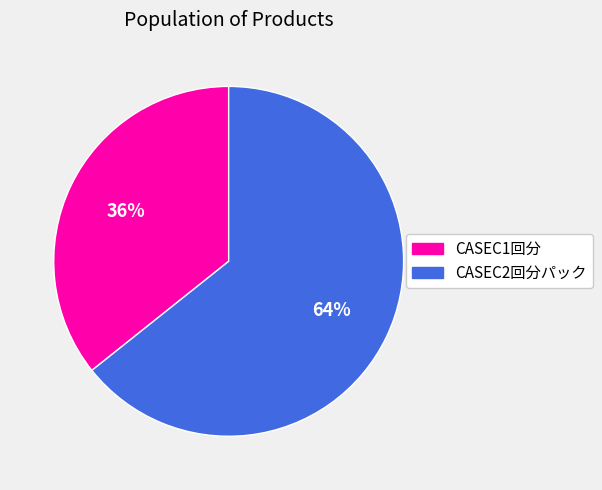

What is the ratio of the value at CASEC2回分パック to the value at CASEC1回分?

1.8